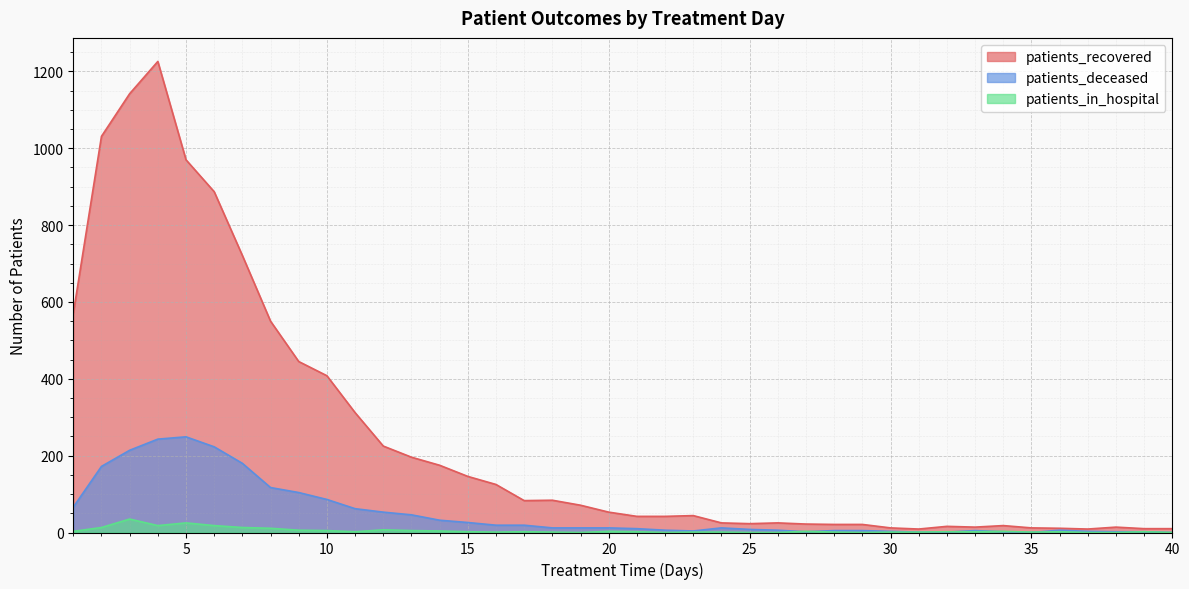

At which category is the sum across all series the highest?

4